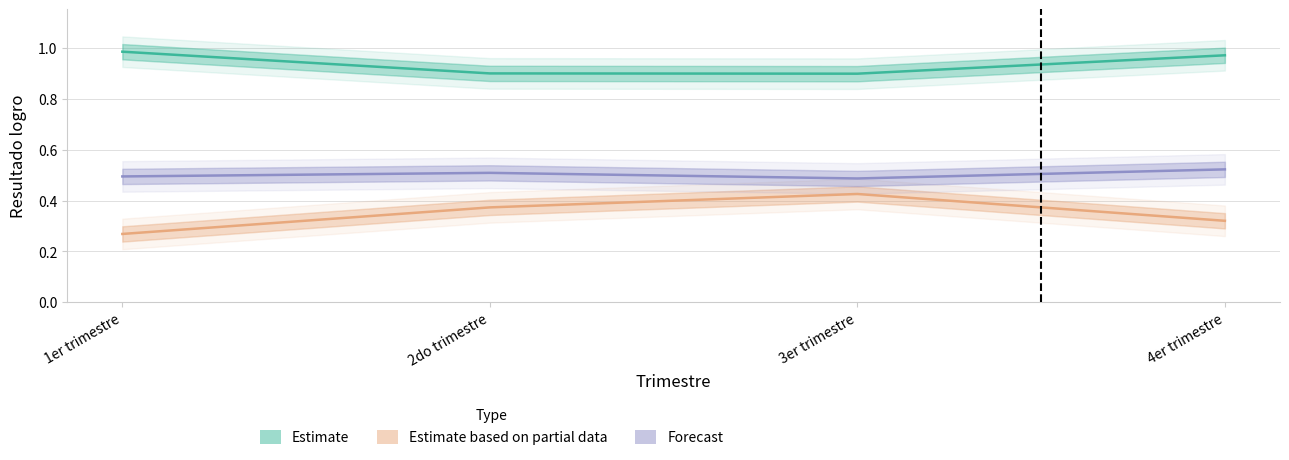

Count the number of data series in this chart.

3